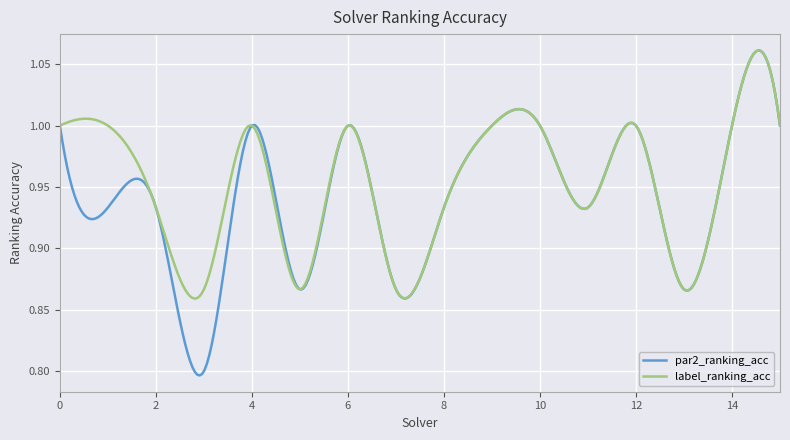

Which series has the largest range (max minus min)?

par2_ranking_acc